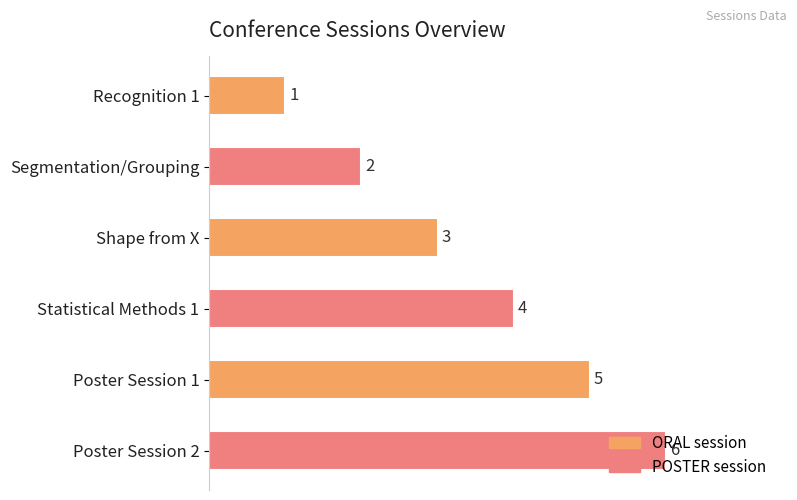

Rank the categories by value from lowest to highest.

Recognition 1, Segmentation/Grouping, Shape from X, Statistical Methods 1, Poster Session 1, Poster Session 2